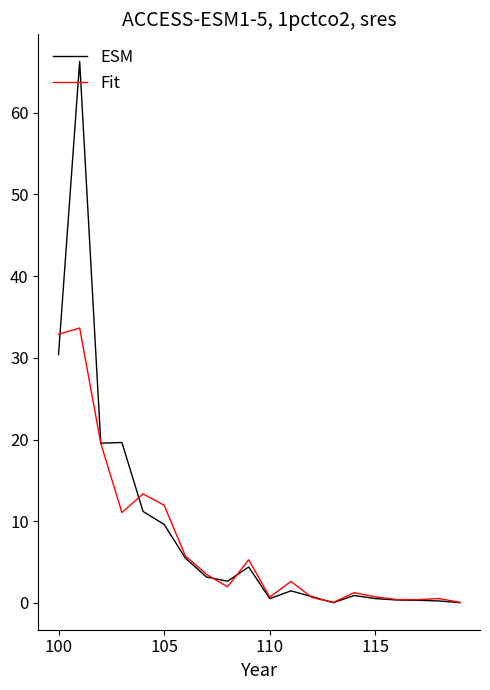

Is this an area chart (filled region under the line)?

No